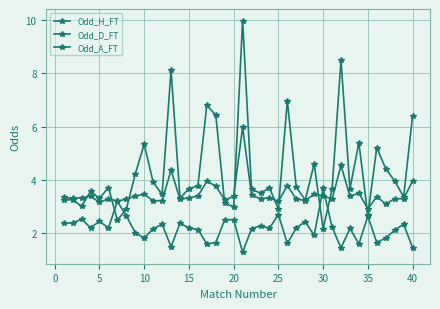

What is the sum of all Odd_H_FT values?

86.4